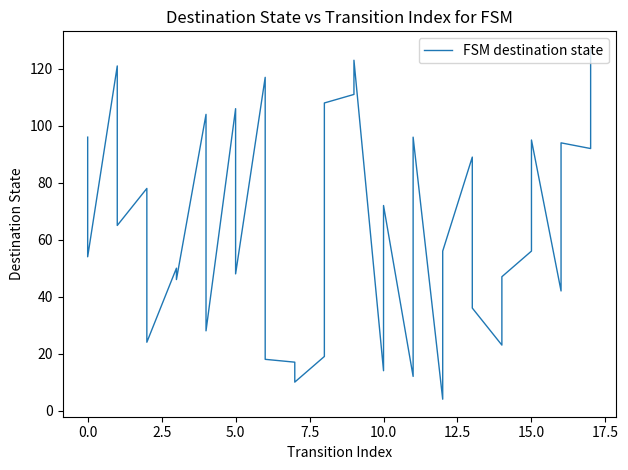

Reading right to left, transcribe all the data shown in this chart.

127	92	94	42	95	56	47	23	36	89	56	4	96	12	72	14	123	111	108	19	10	17	18	117	48	106	28	104	46	50	24	78	65	121	54	96